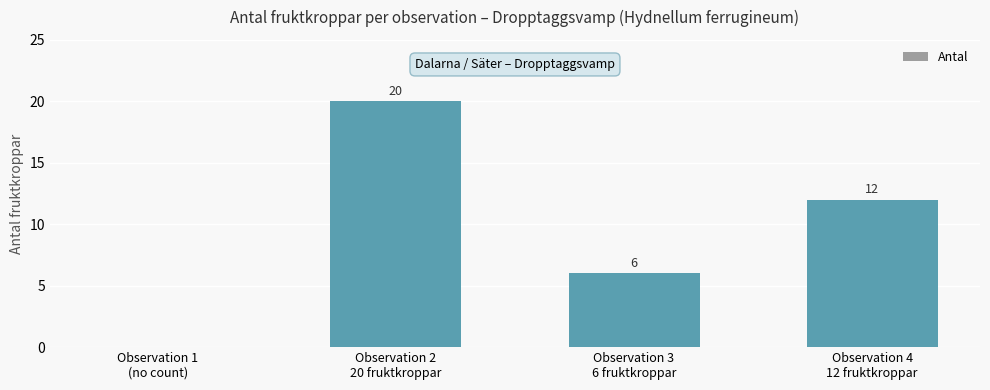

What is the maximum value shown in the chart?

20